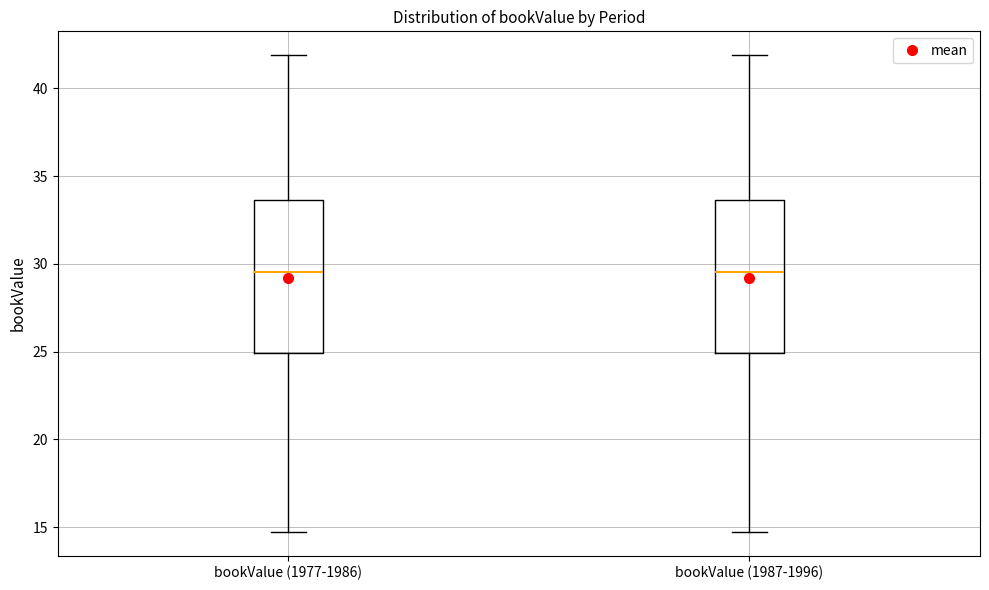

Reading left to right, transcribe this box plot: for each box, give where its median line is, the range the box spans, and where its two whiskers end, as read against the y-axis. The values are not printed on the chart, so give them approximately, as read against the axis.

bookValue (1977-1986): median 29.5, box 25.0 to 33.5, whiskers 14.5 to 42.0
bookValue (1987-1996): median 29.5, box 25.0 to 33.5, whiskers 14.5 to 42.0